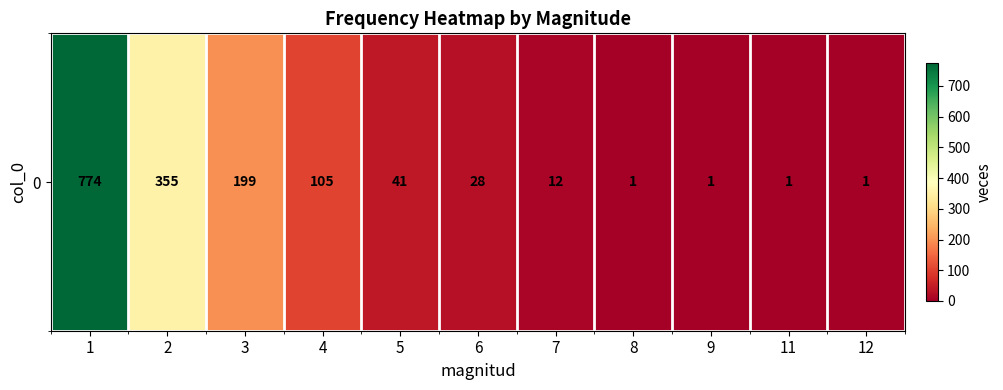

Is it true that the value at 1 is 774?

True